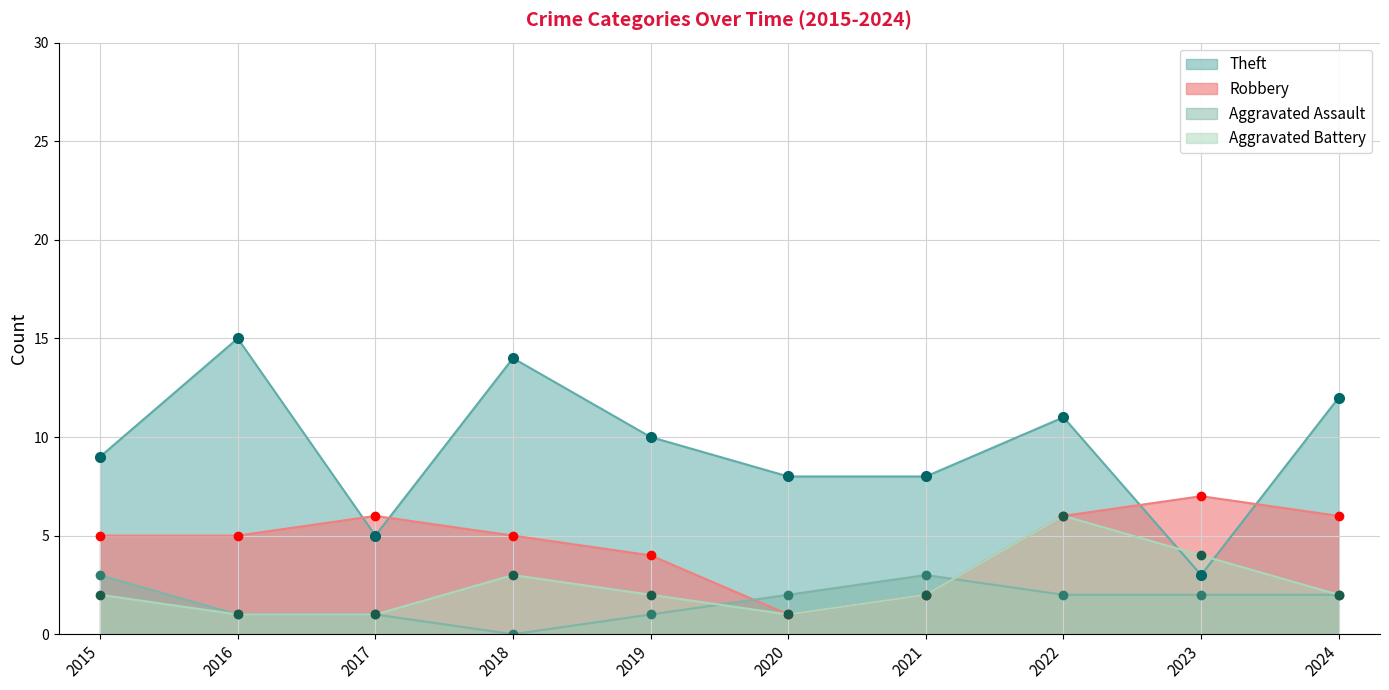

In Theft, how many points are higher than both neighbors (excluding endpoints)?

3